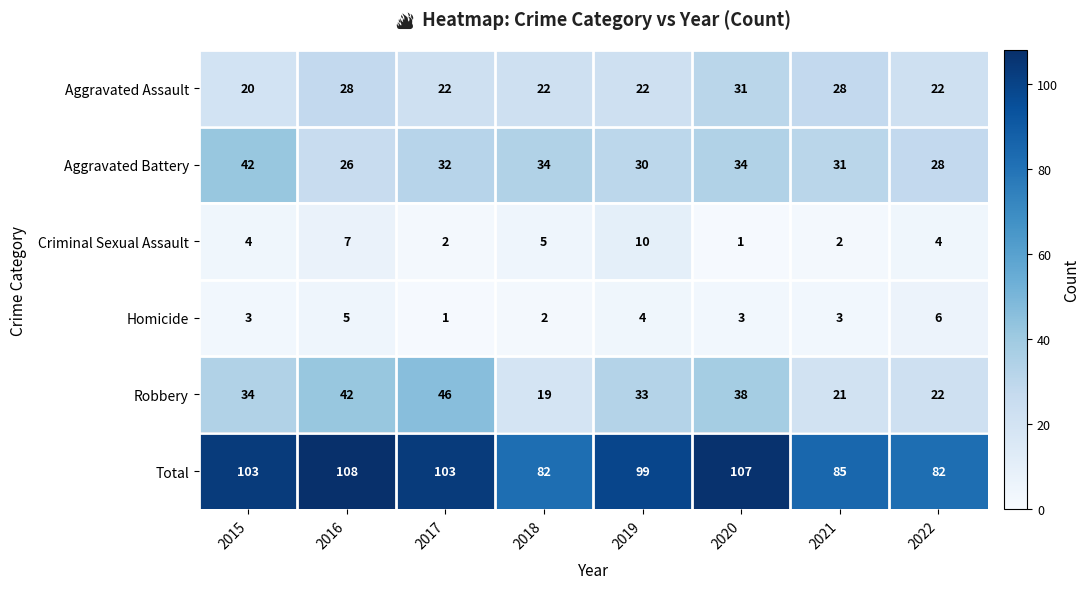

Which label corresponds to the largest value in the chart?

2016